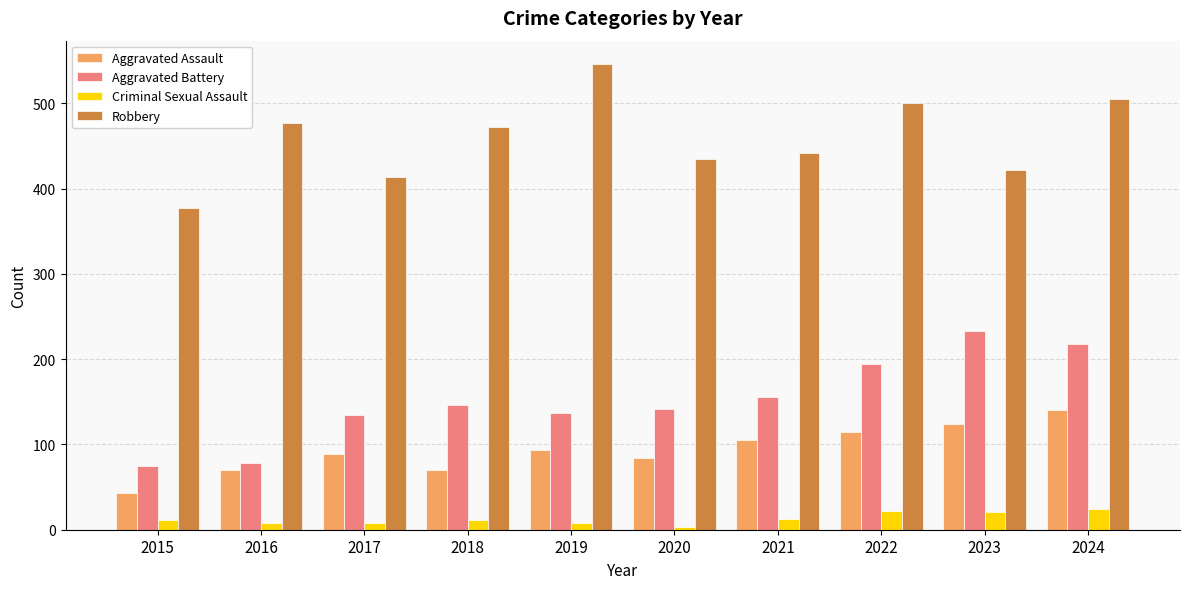

How many series are shown in this chart?

4